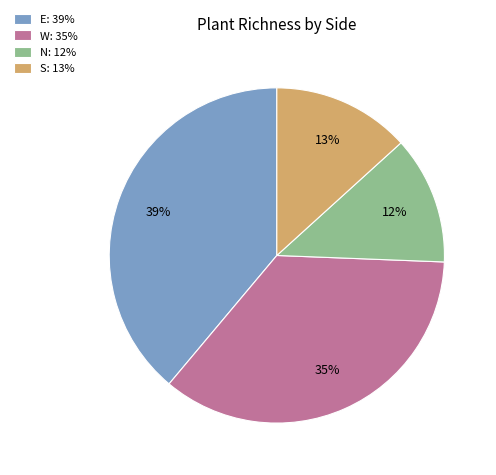

To the nearest percent, what is the difference between the largest and smallest slice percentages?

27%